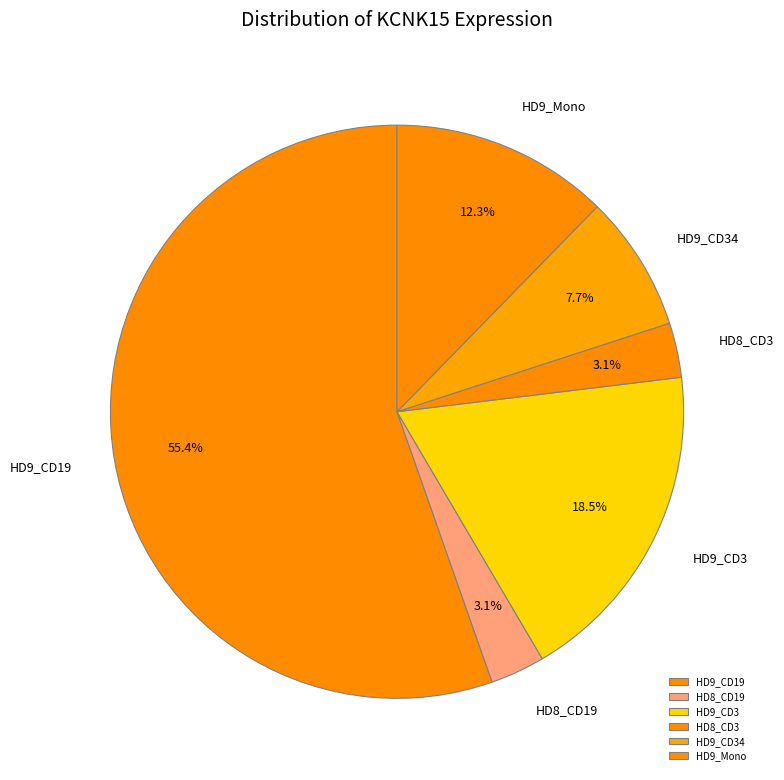

What percentage do HD8_CD3 and HD9_CD34 together represent?

10.8%